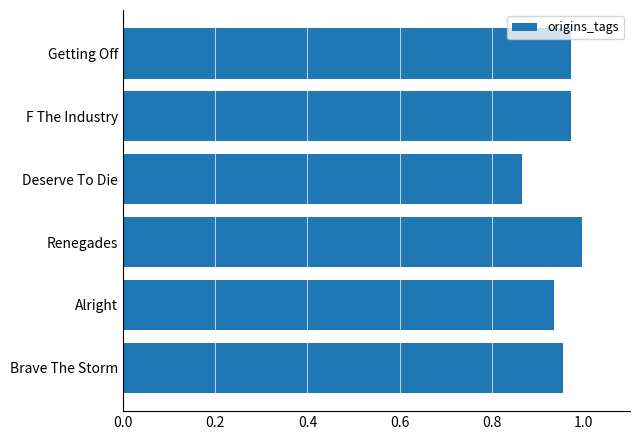

Which has a higher value, F The Industry or Alright?

F The Industry